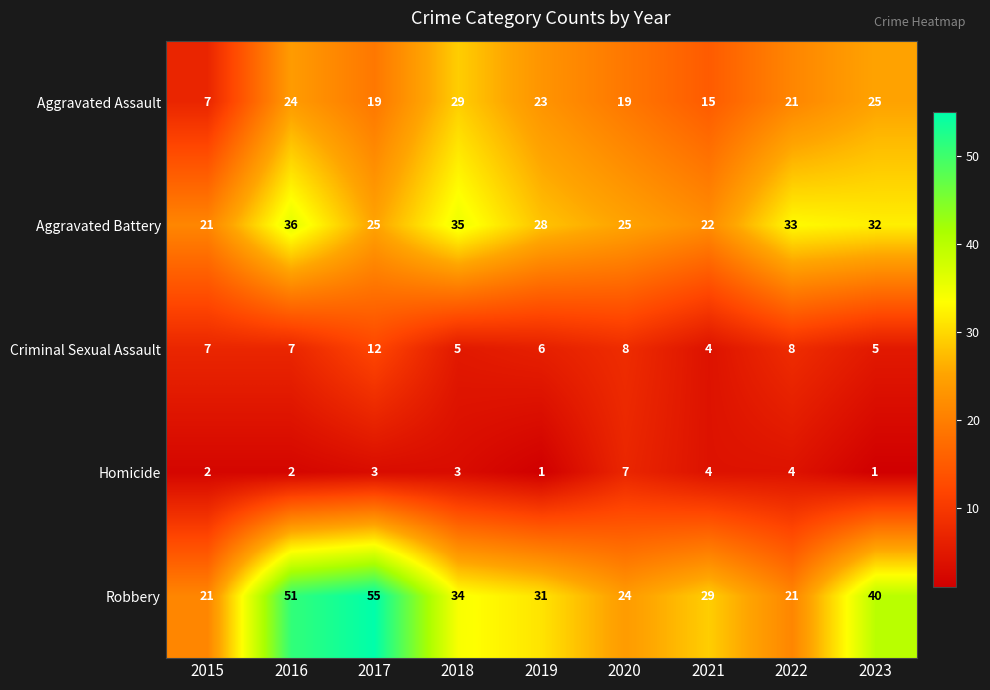

True or false: Homicide has a value of 3 at 2017.

True